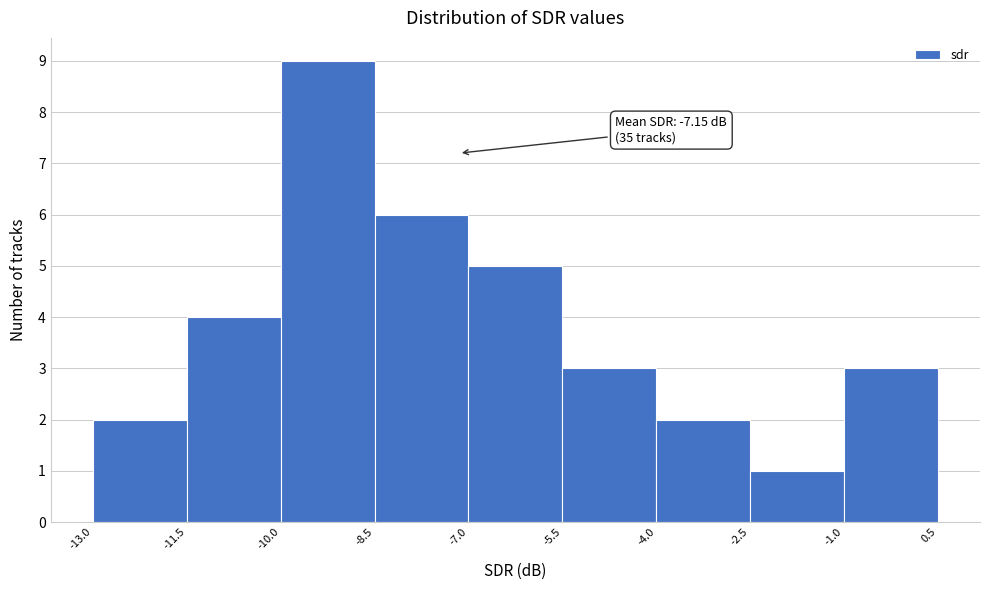

Which range on the x-axis has the tallest bar?

-10.0 to -8.5